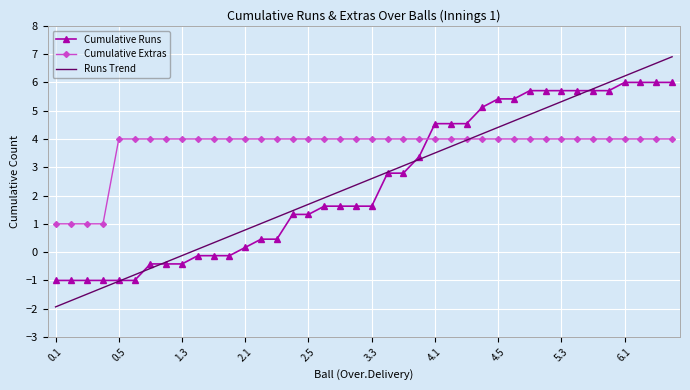

List the series in order of their peak value, highest first.

Runs Trend, Cumulative Runs, Cumulative Extras